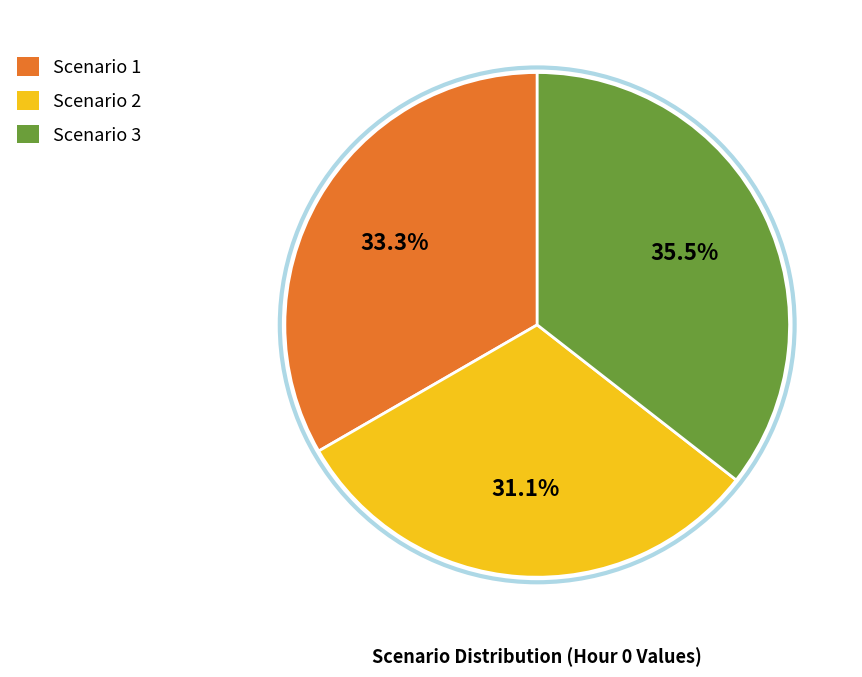

Count the number of slices in the pie.

3